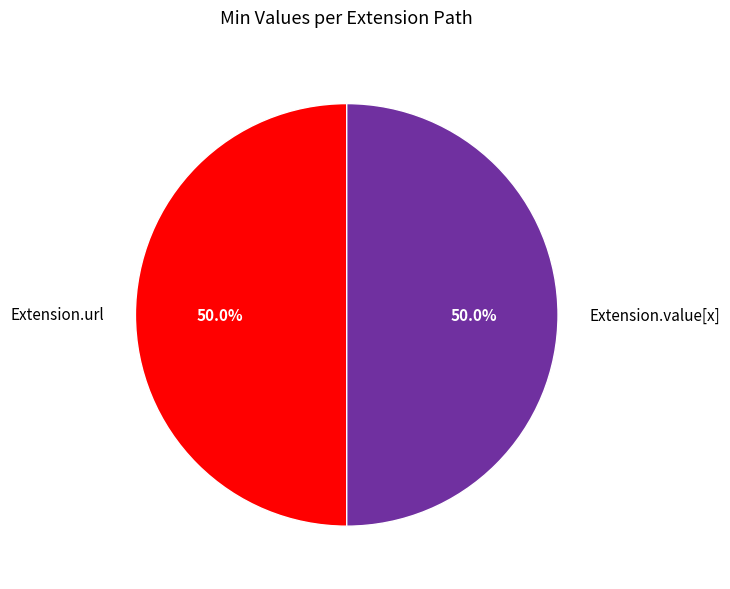

How many segments does this pie chart have?

2